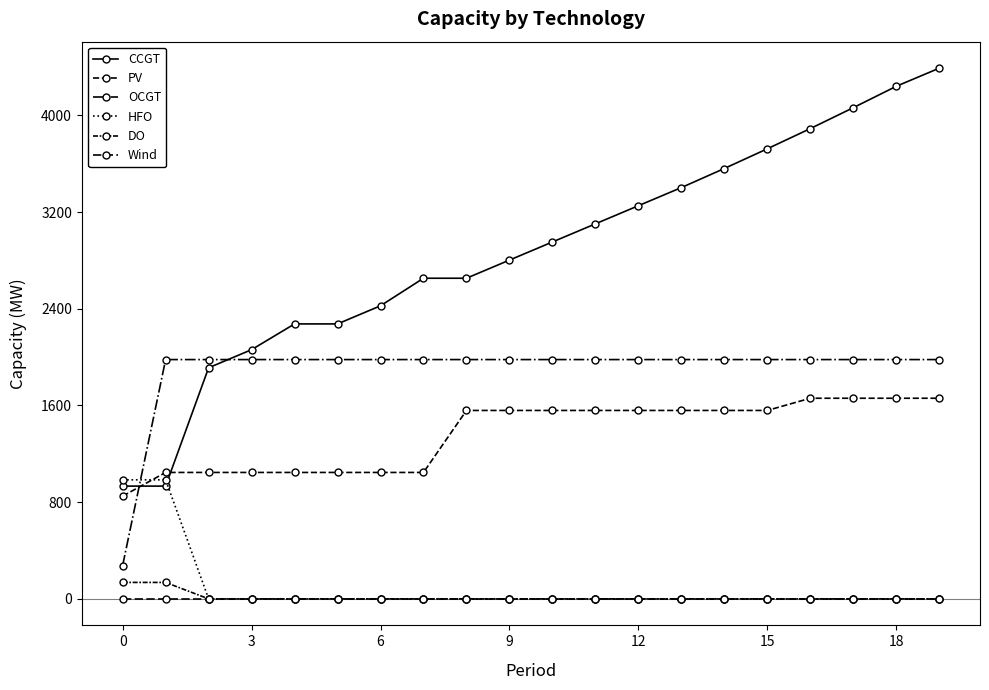

Does the chart have visible grid lines?

No